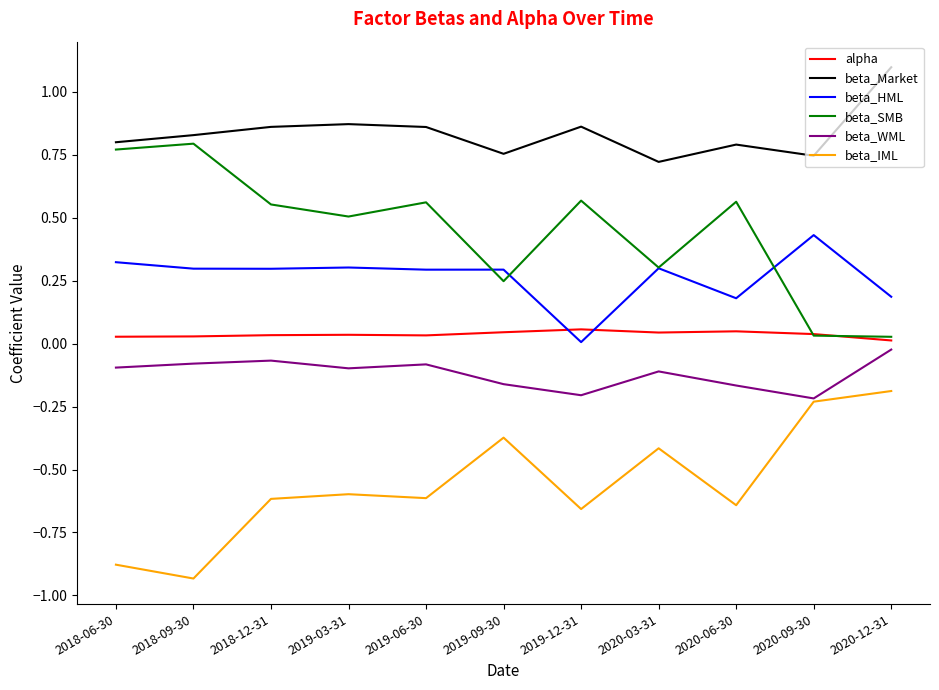

The value of beta_Market at 2019-03-31 is 0.3. True or false?

False